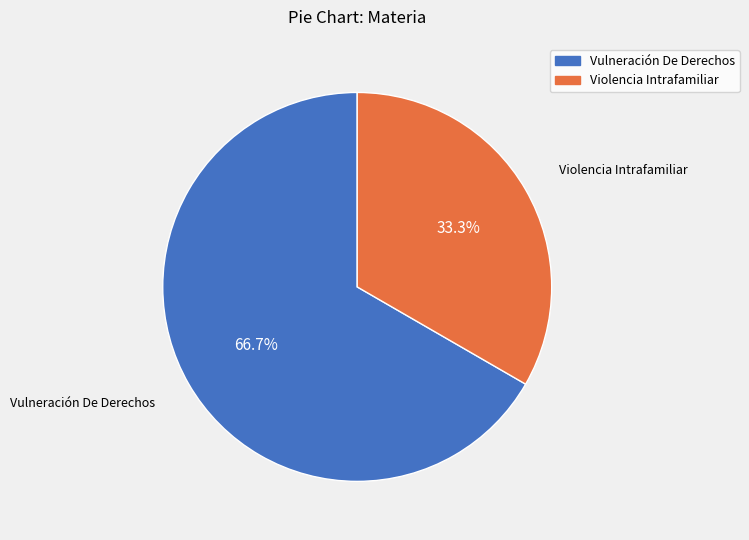

Rank the categories by value from highest to lowest.

Vulneración De Derechos, Violencia Intrafamiliar